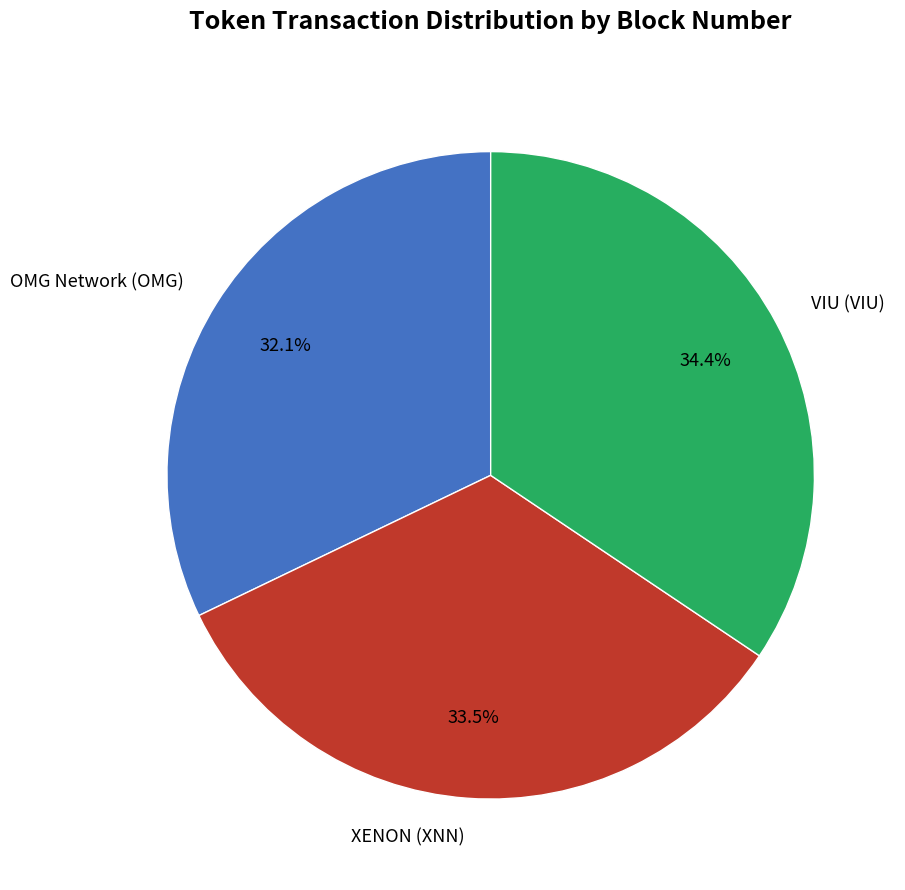

Is there any slice that represents more than half of the pie?

No